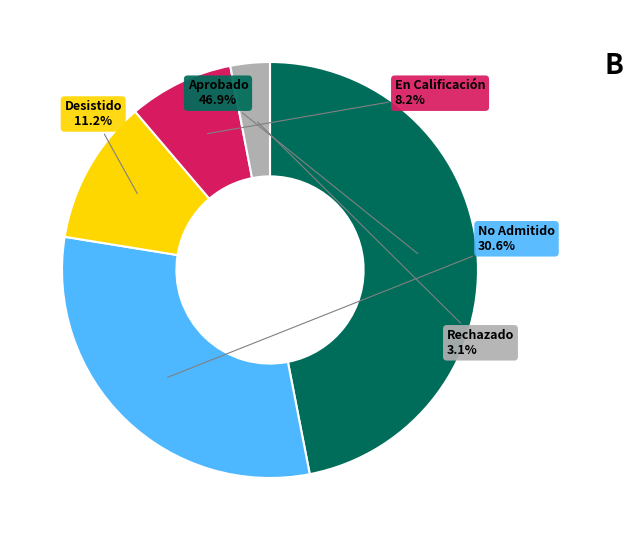

To the nearest percent, what portion does Desistido represent?

11%